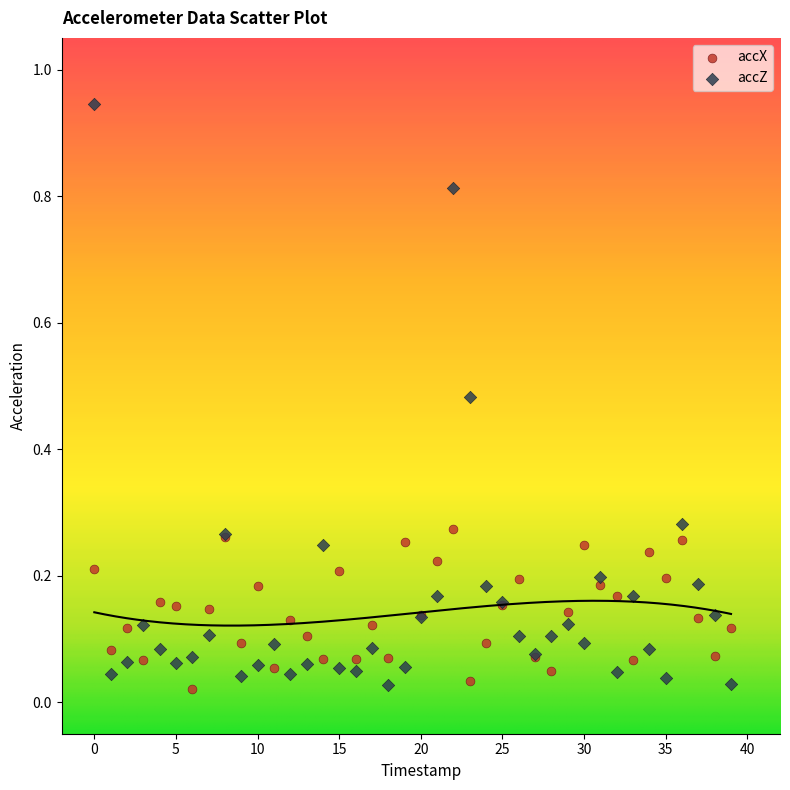

What are all the series names shown in the legend?

accX, accZ